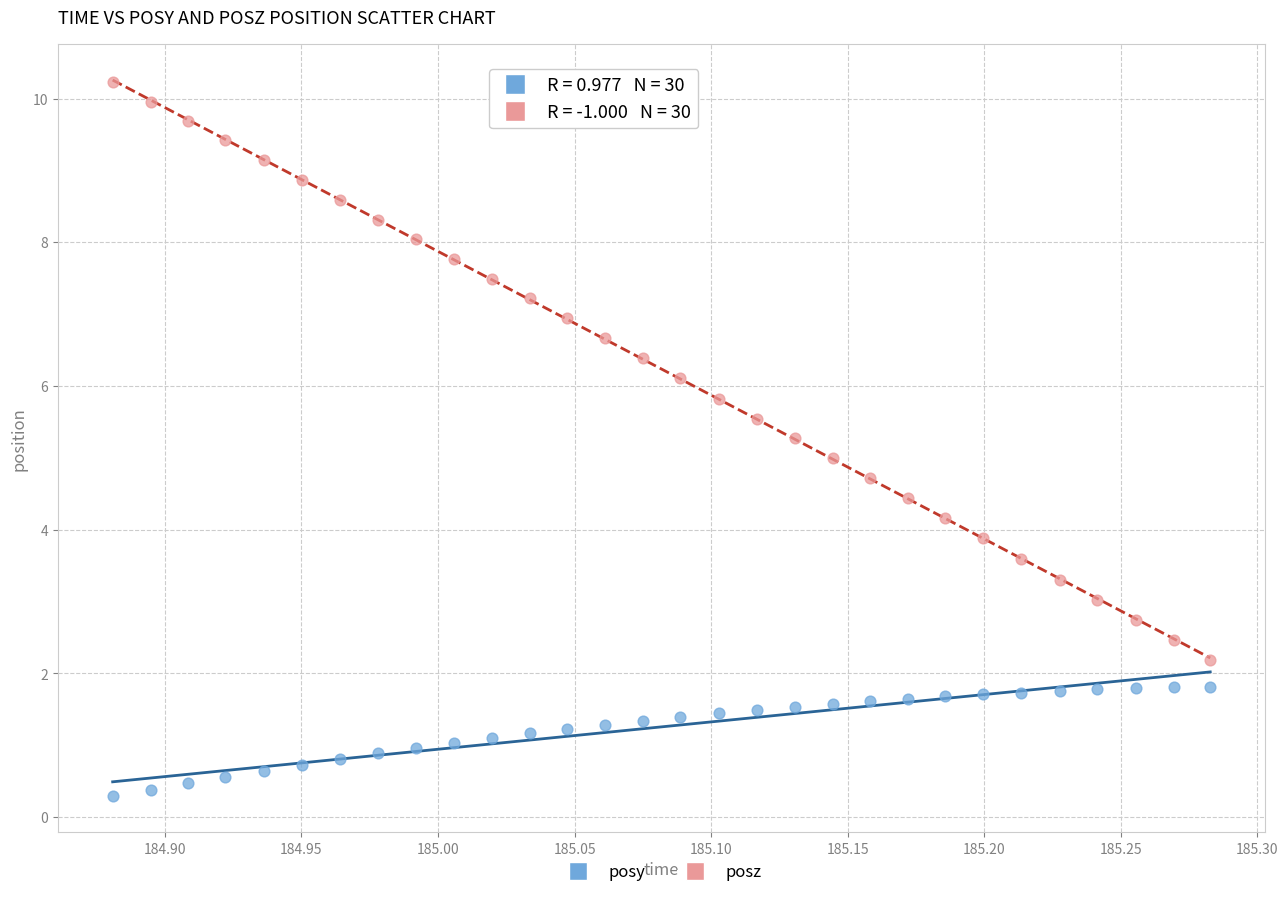

Which series contains the lowest Y value?

posy